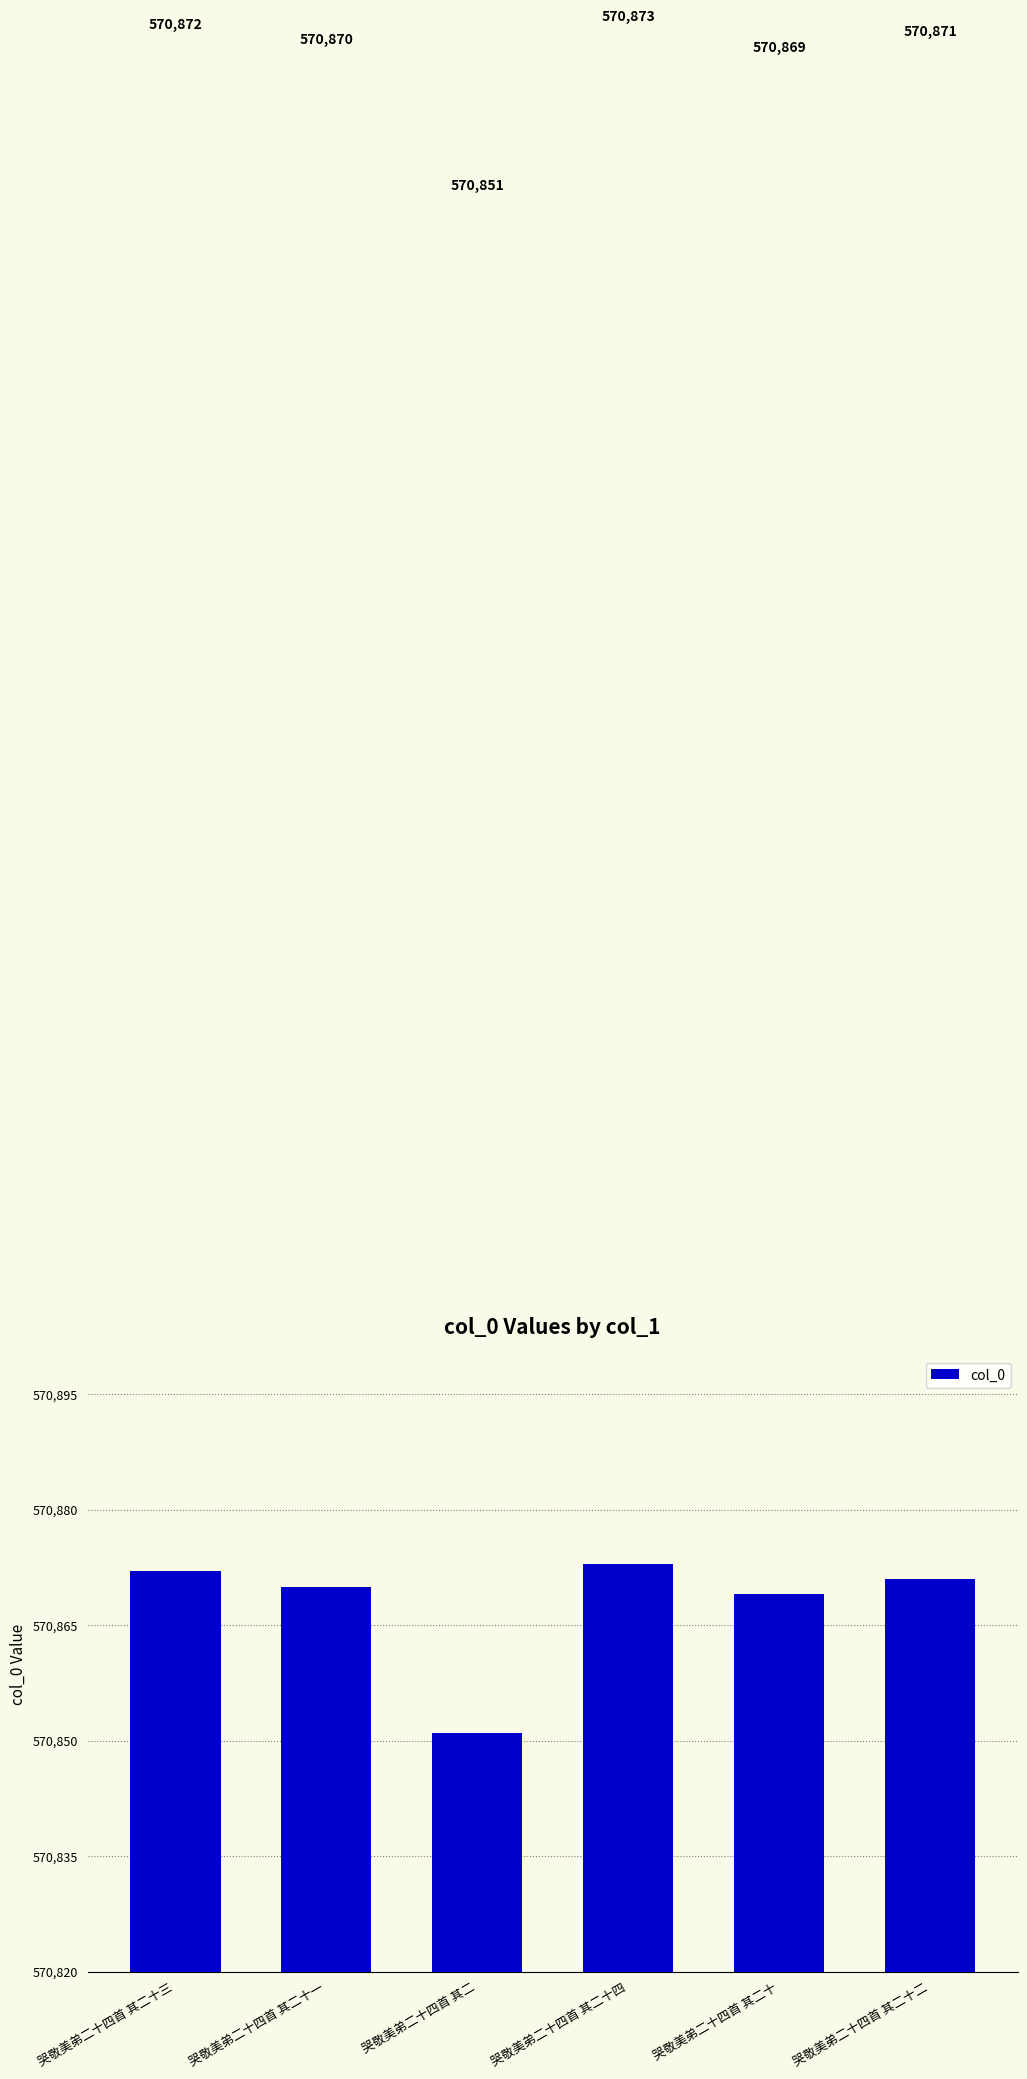

How many data points does each series have?

6